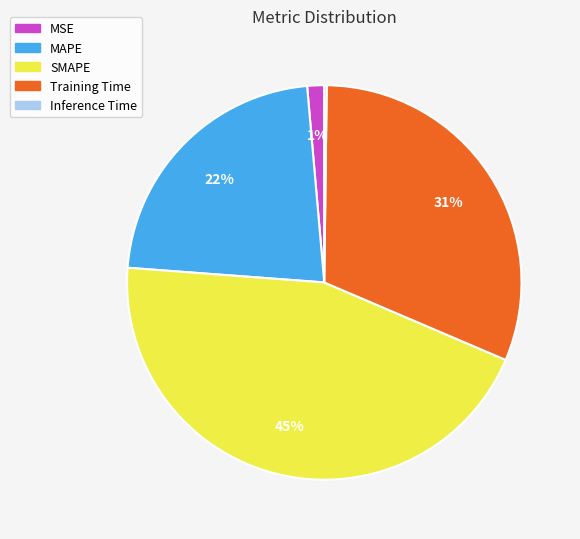

True or false: MAPE accounts for 36% of the total.

False